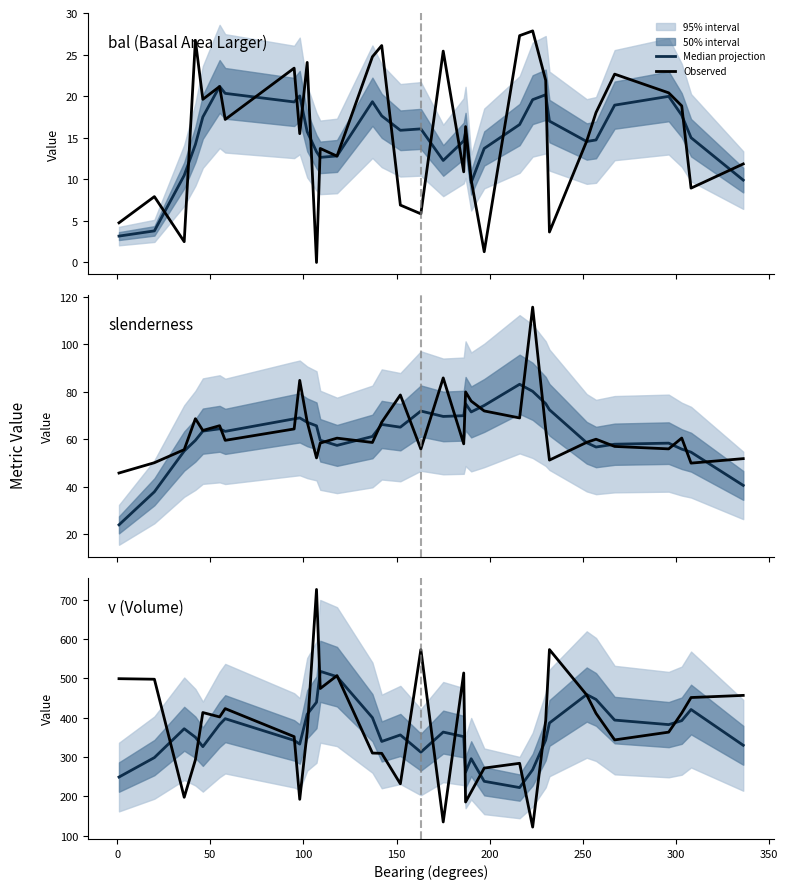

Count the number of categories in the chart.

33